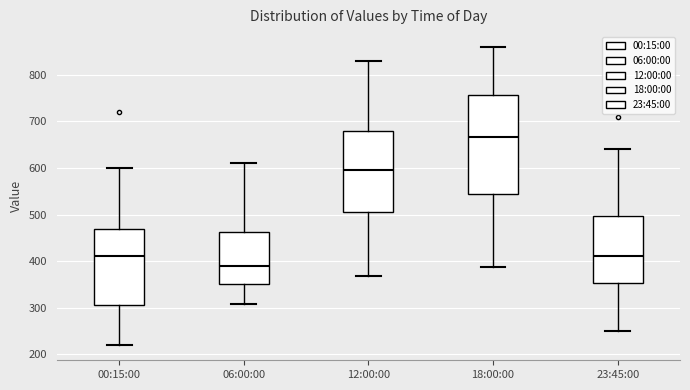

Where is the upper edge of the box for 18:00:00 on the y-axis? The values are not printed on the chart, so give them approximately, as read against the axis.

760